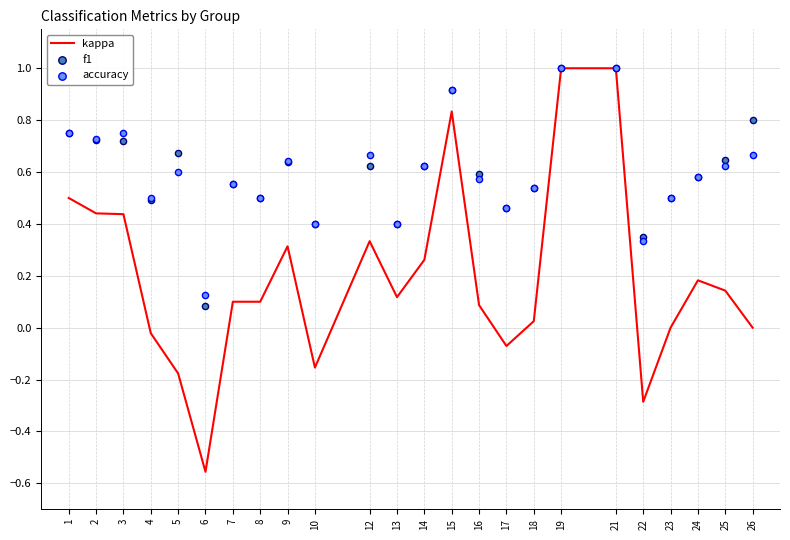

At which category is the sum across all series the highest?

19